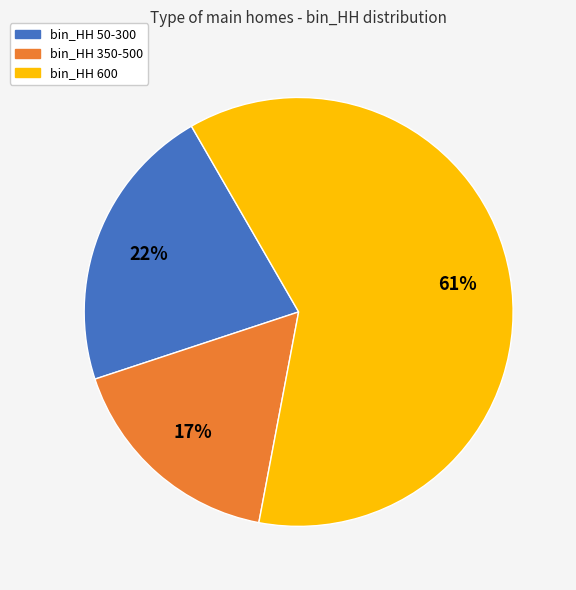

What is the majority slice?

bin_HH 600